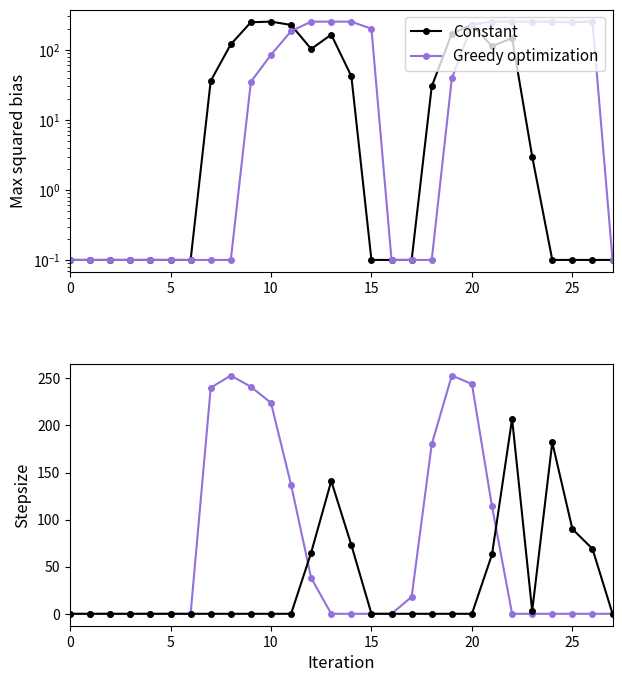

What is the average value of the Constant series?

32